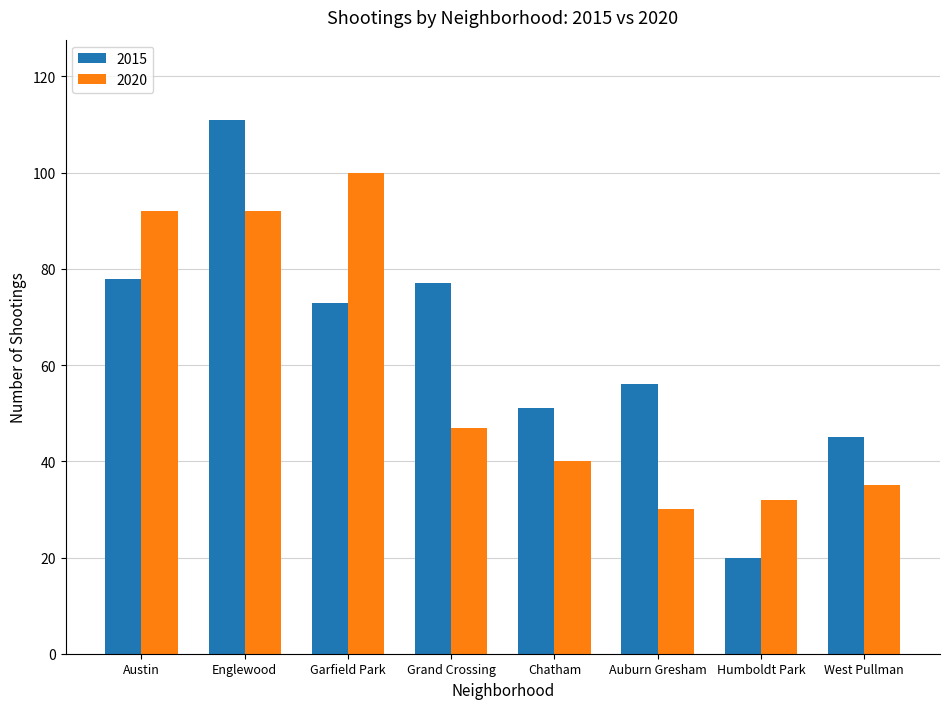

Reading left to right, list all the values displayed in this chart.

2015: Austin=78	Englewood=111	Garfield Park=73	Grand Crossing=77	Chatham=51	Auburn Gresham=56	Humboldt Park=20	West Pullman=45
2020: Austin=92	Englewood=92	Garfield Park=100	Grand Crossing=47	Chatham=40	Auburn Gresham=30	Humboldt Park=32	West Pullman=35